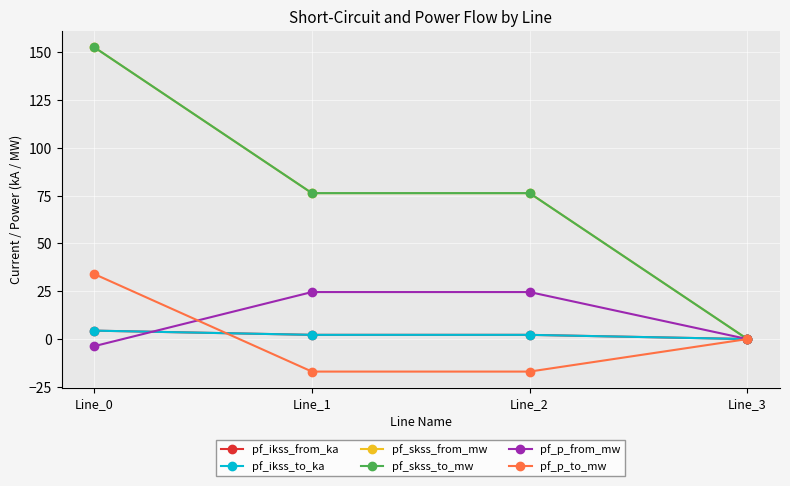

Does the chart have visible grid lines?

Yes